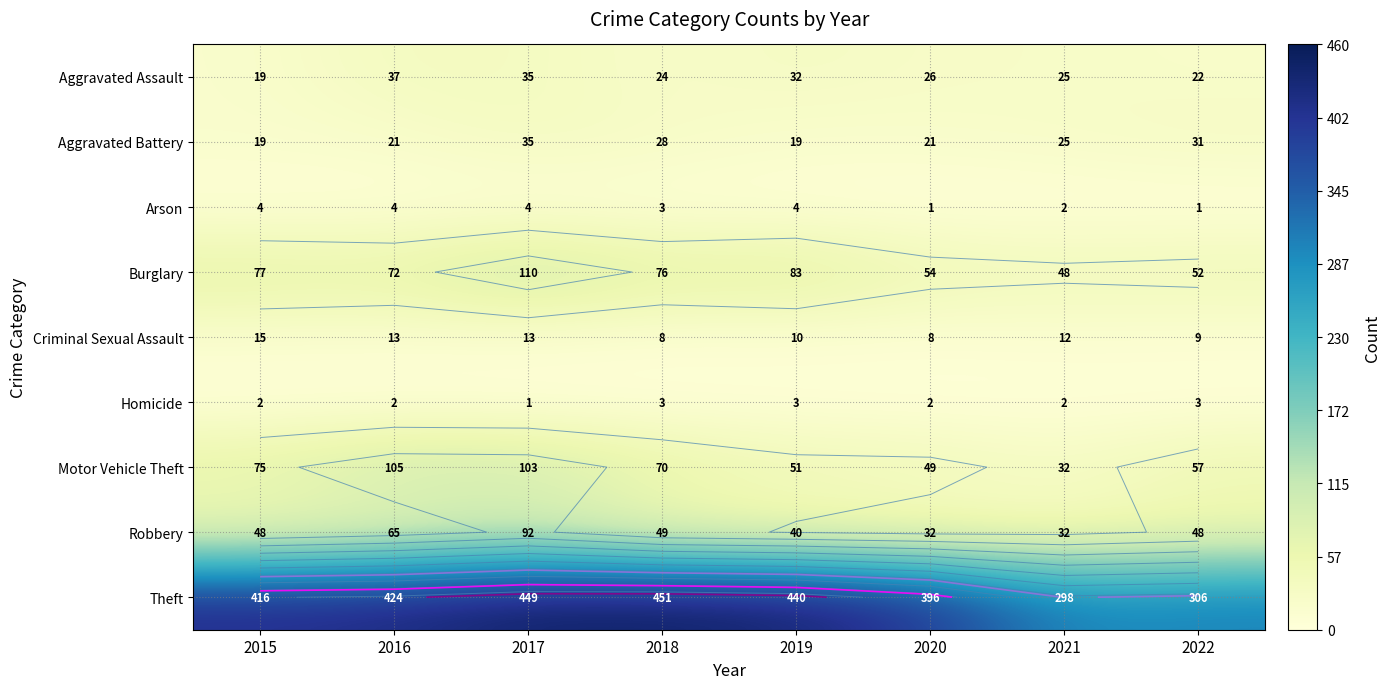

At which category does the chart reach its minimum across all series?

2020